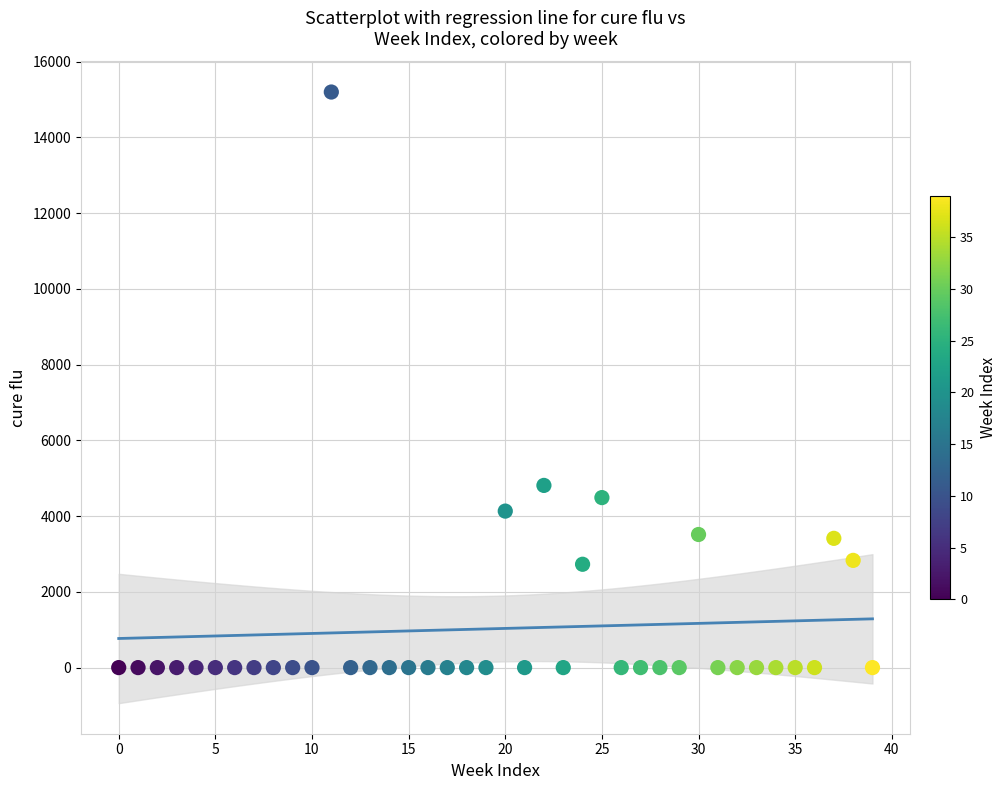

What Y value in the scatter plot is closest to 7597?

4809.8